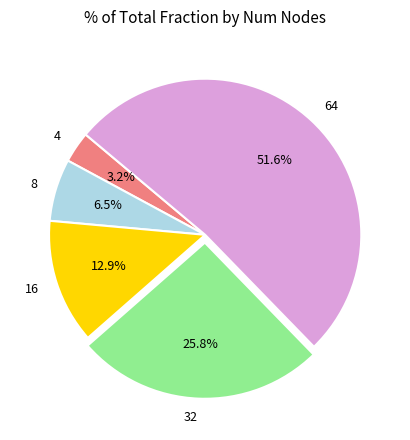

Rank the categories by value from highest to lowest.

64, 32, 16, 8, 4